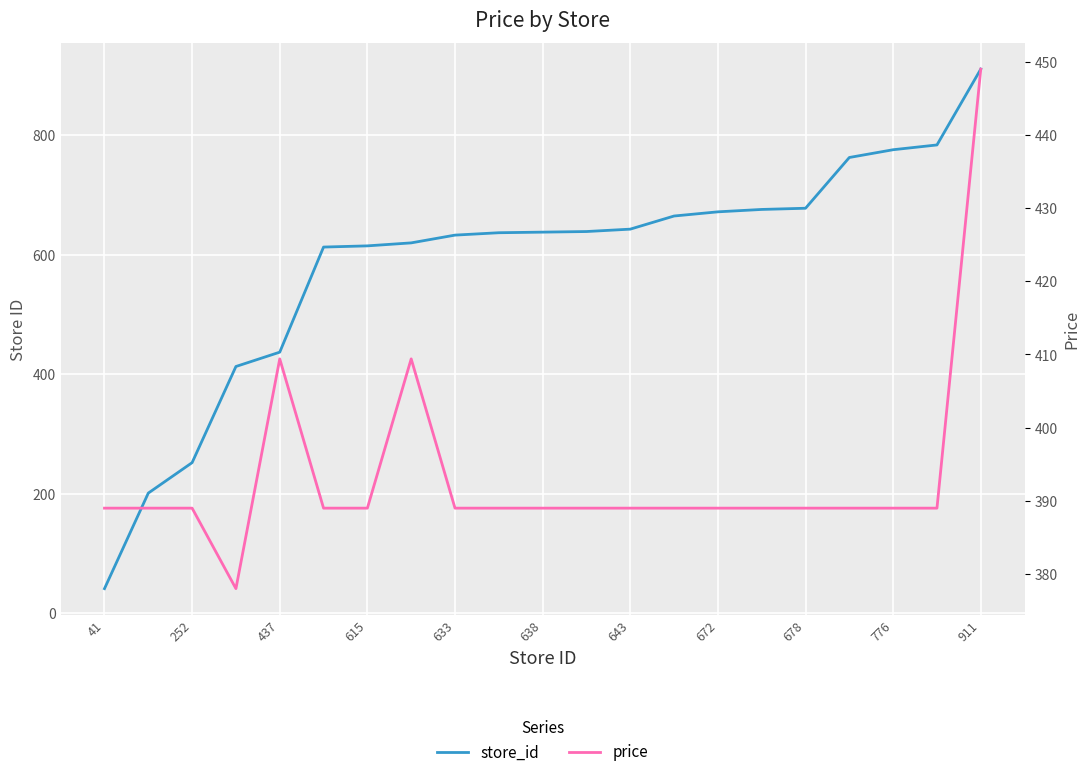

How many times do store_id and price cross each other?

1